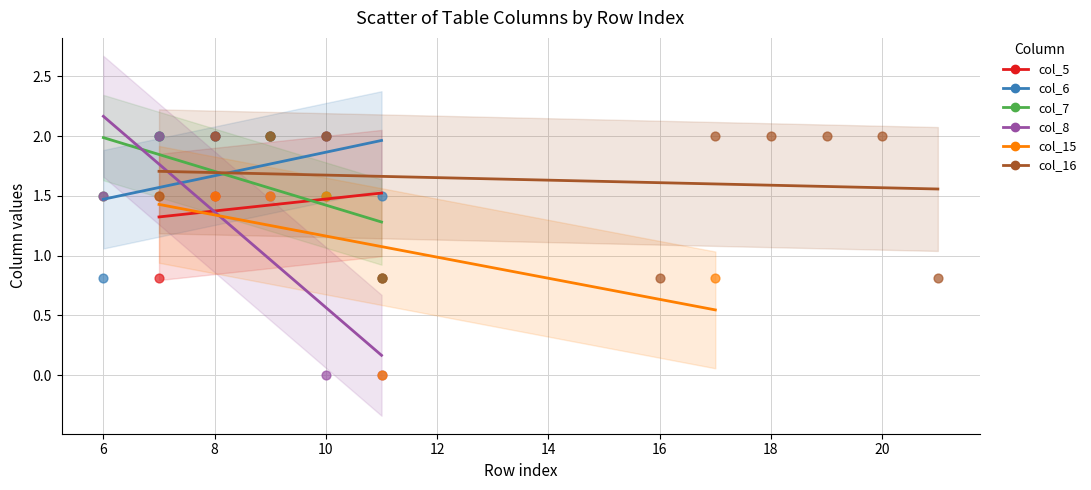

What are all the series names shown in the legend?

col_5, col_6, col_7, col_8, col_15, col_16